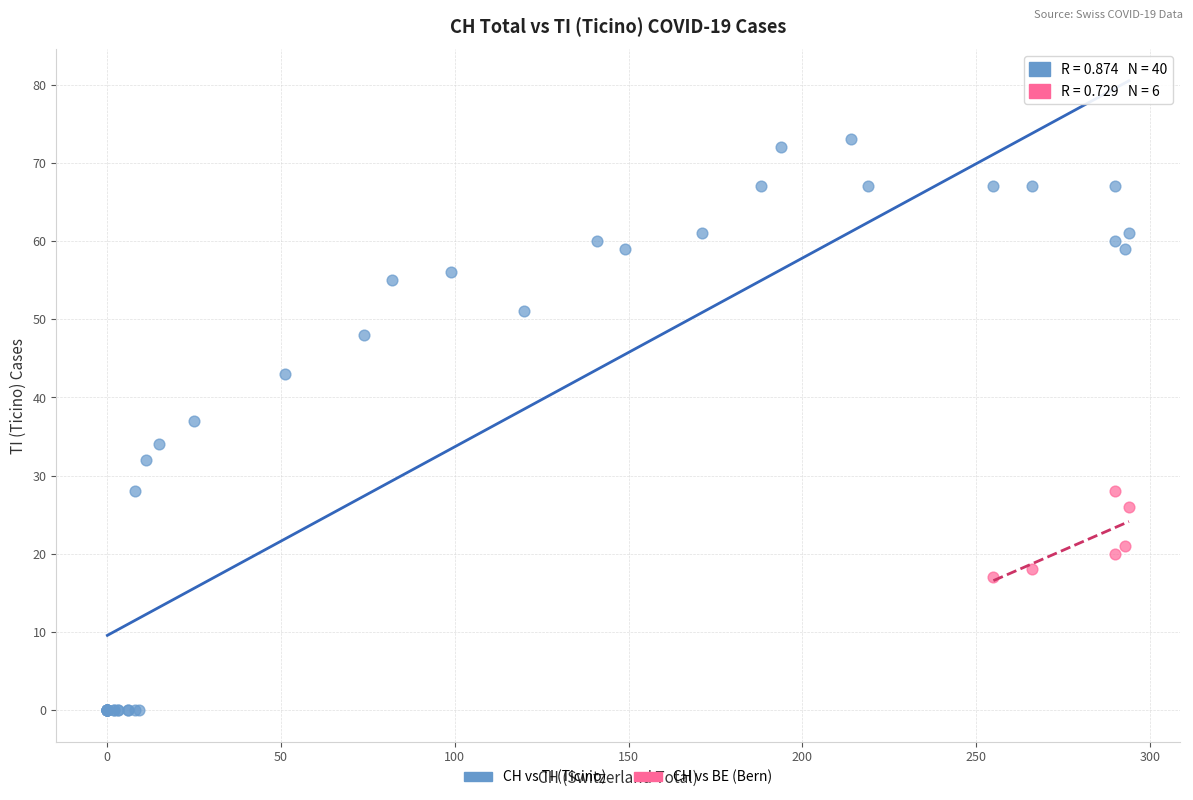

Which series reaches the maximum Y coordinate?

CH vs TI (Ticino)